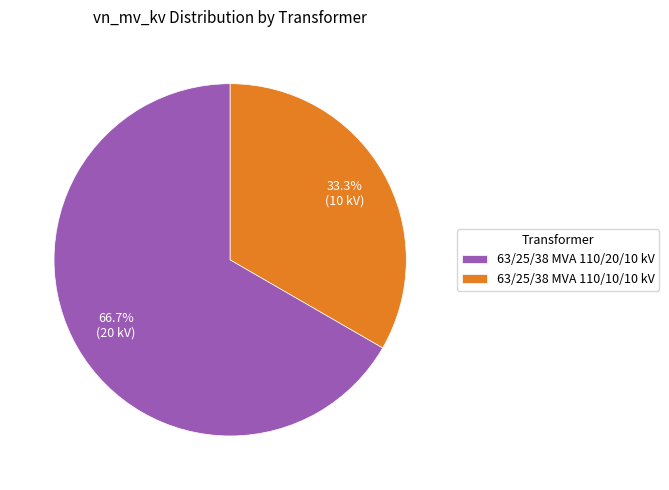

Which slice is the smallest?

63/25/38 MVA 110/10/10 kV